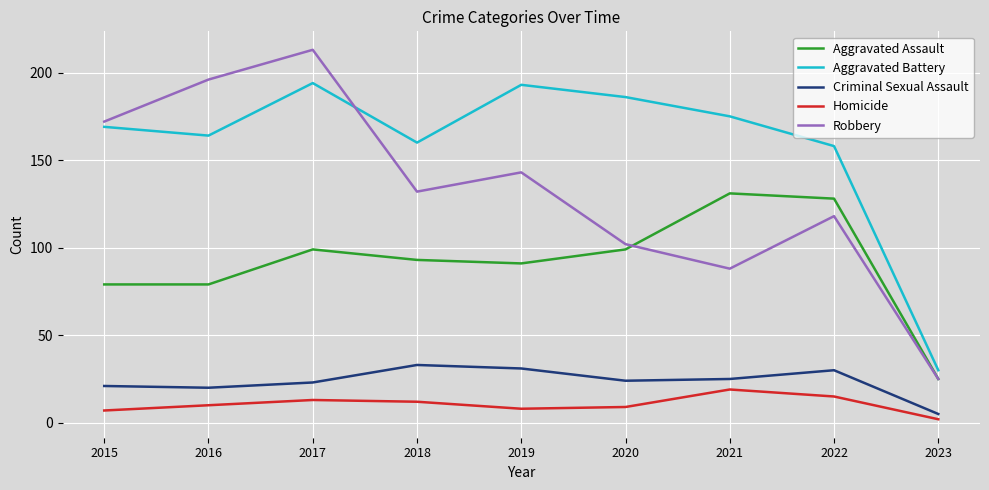

What is the difference between the Robbery values at 2016 and 2023?

171